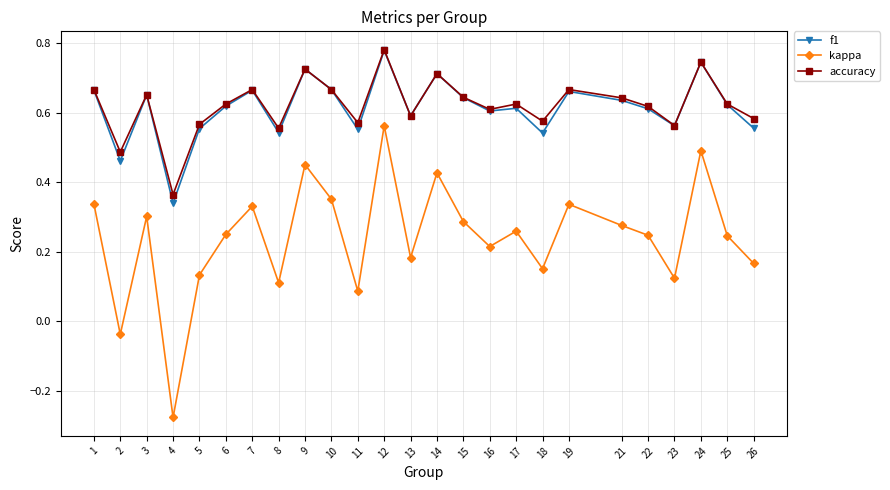

Is the value of accuracy at 5 greater than the value of f1 at 21?

No